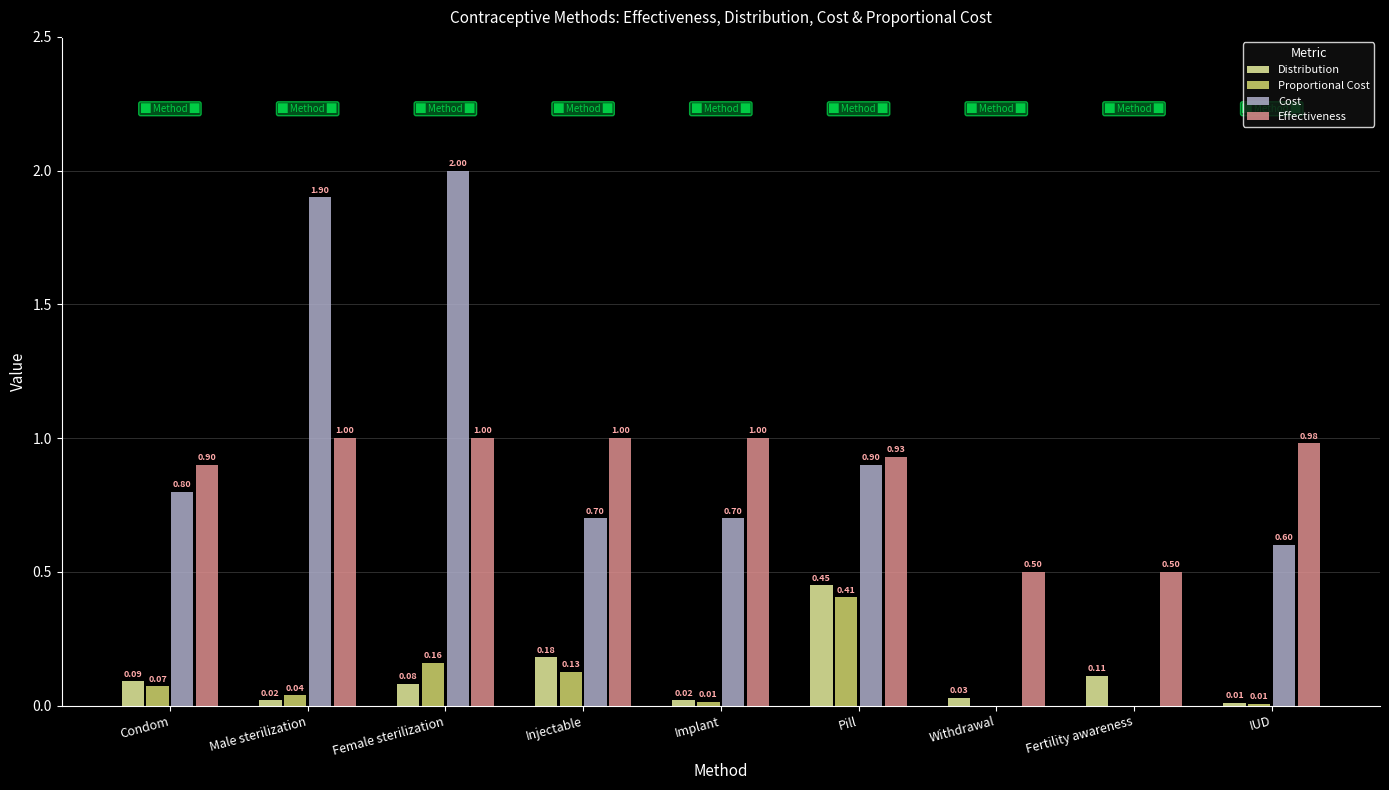

Where is Cost nearest to the value 1?

Pill